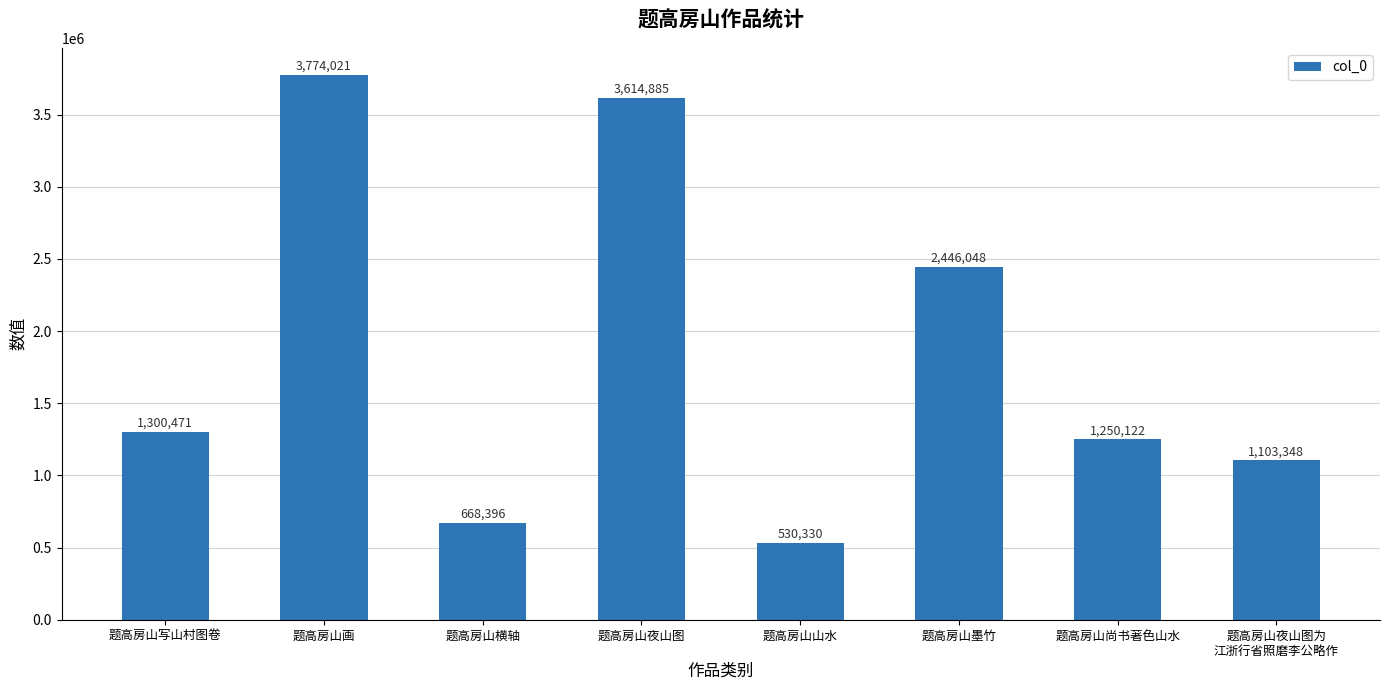

What is the value of the 2nd bar from the left?

3774021